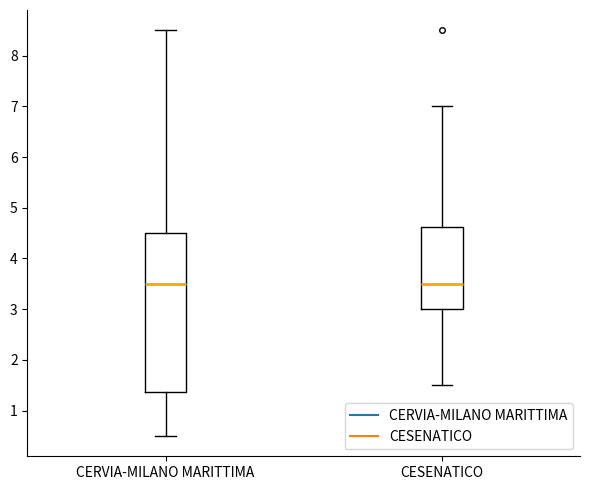

Which box is the tallest, from its lower edge to its upper edge?

CERVIA-MILANO MARITTIMA